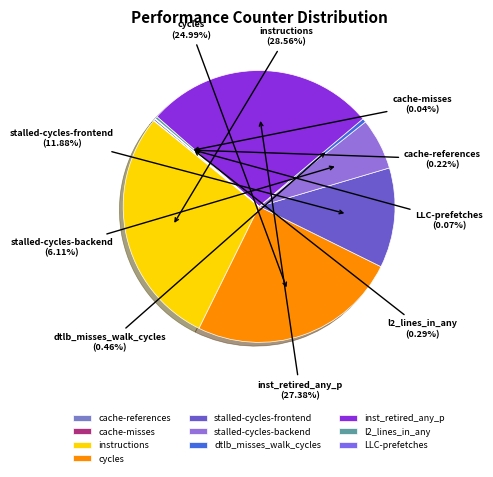

To the nearest percent, what is the combined percentage of stalled-cycles-frontend and cycles?

37%